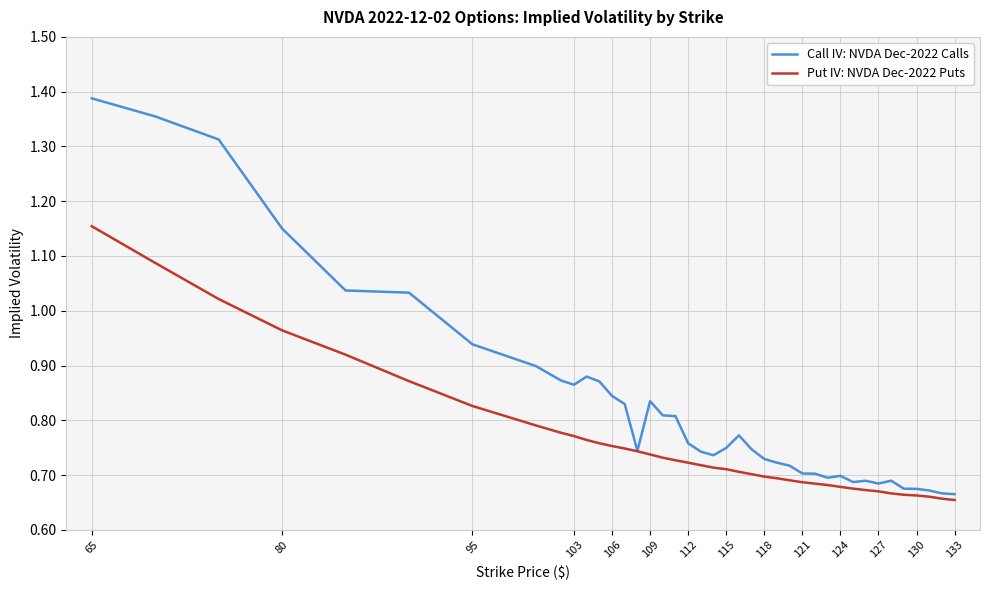

Rank the series by their average value, from lowest to highest.

Put IV: NVDA Dec-2022 Puts, Call IV: NVDA Dec-2022 Calls